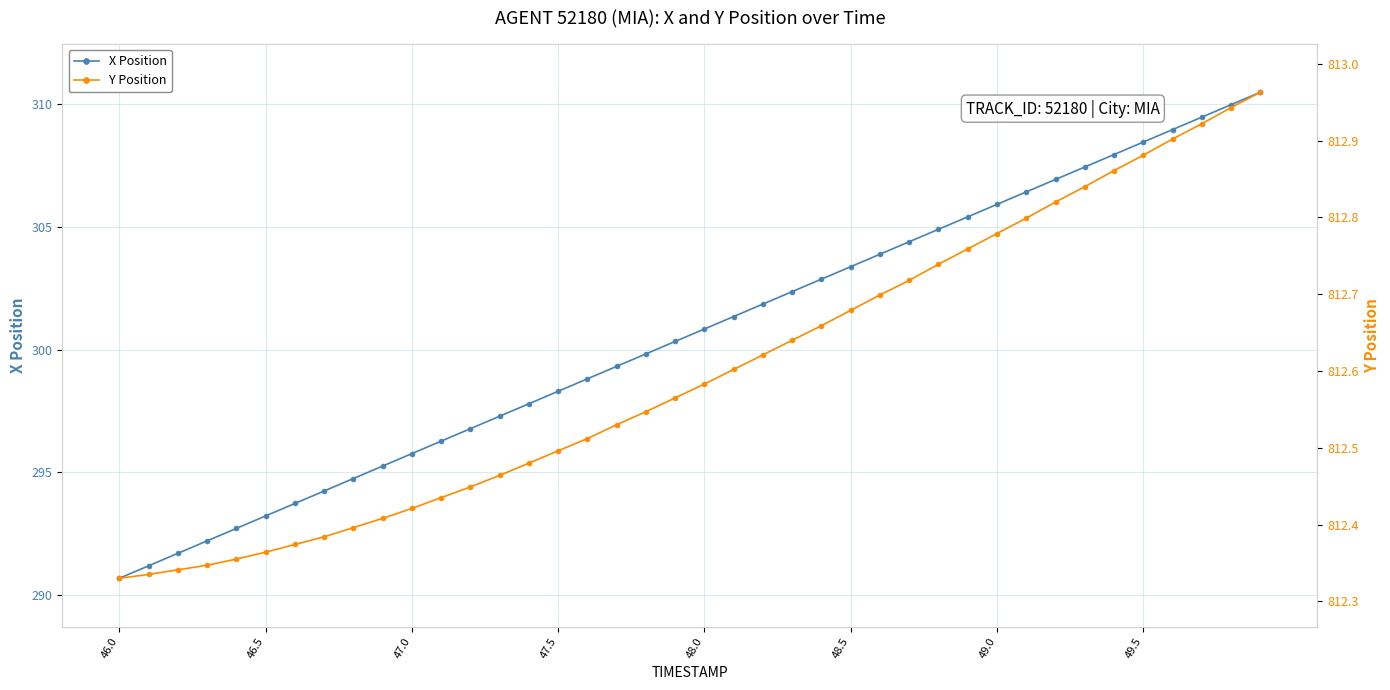

True or false: X Position has more than 2 interior local peaks.

False